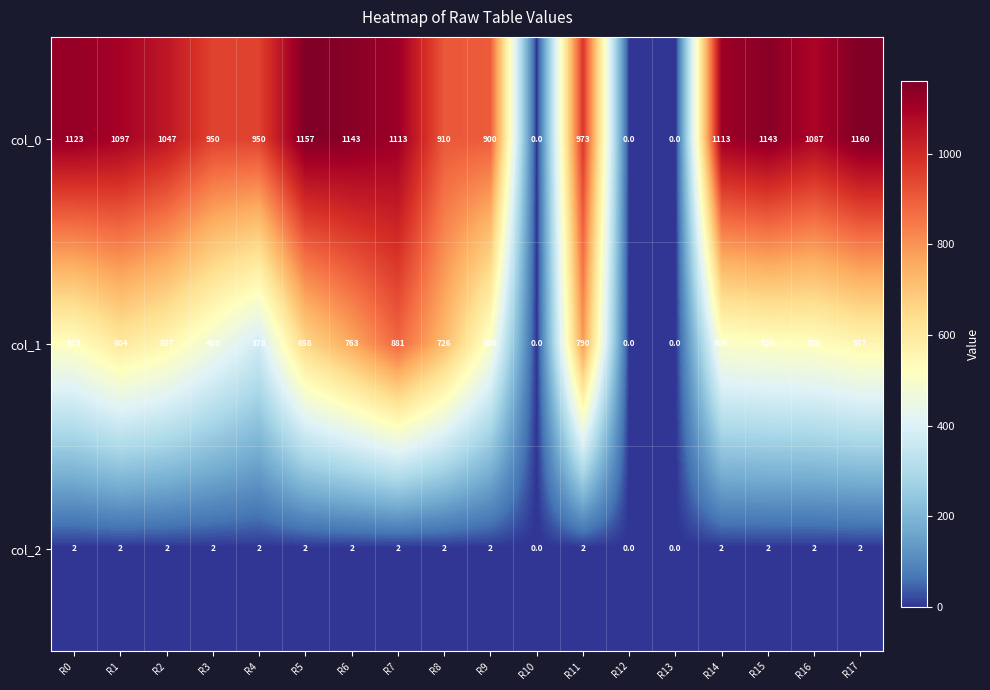

Is it true that col_0 equals 1143 at R6?

True